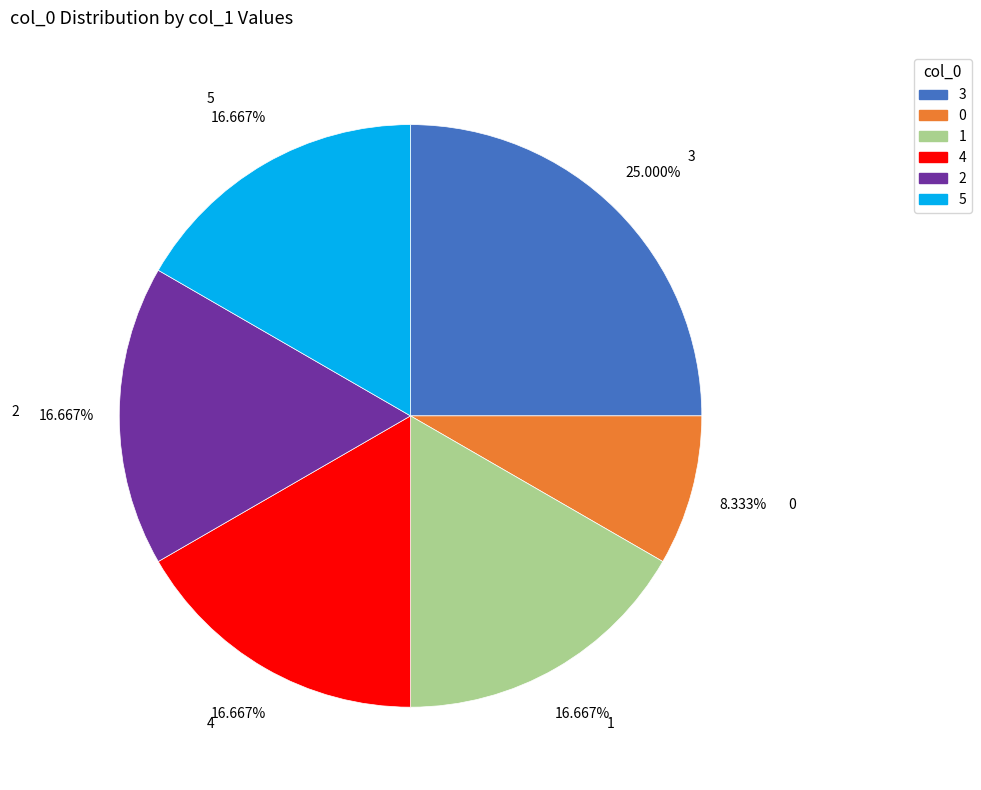

Which has a higher value, 0 or 2?

2